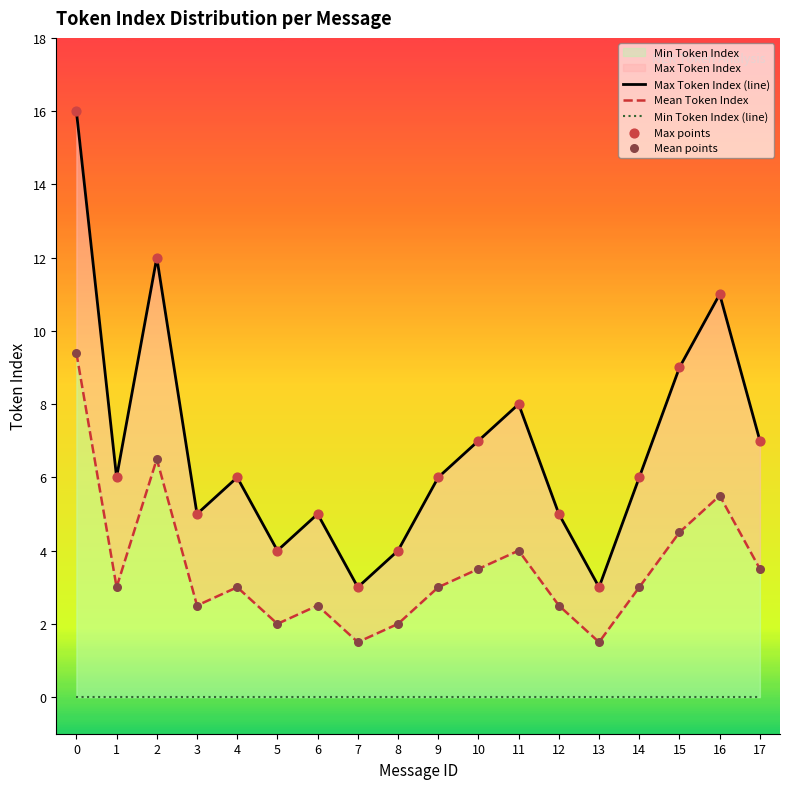

At how many categories does at least one series exceed 1?

18